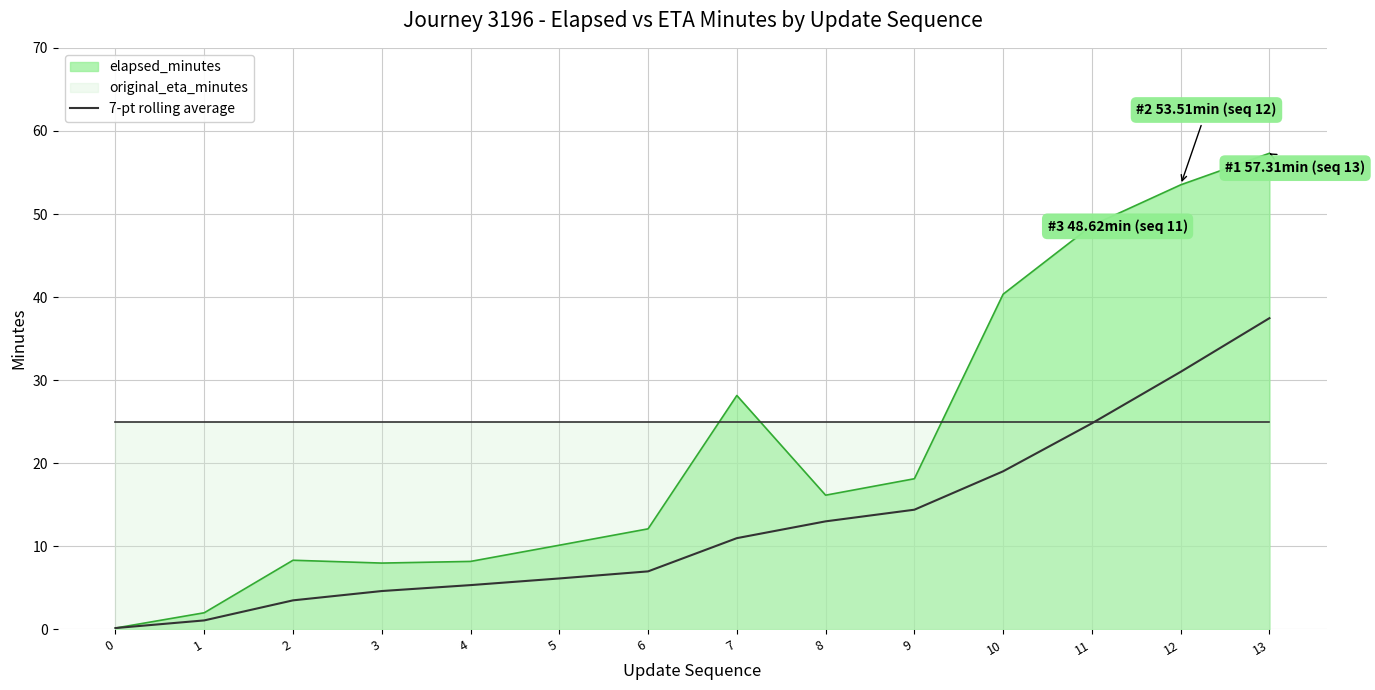

The value of 7-pt rolling average at 7 is 11.0. True or false?

True